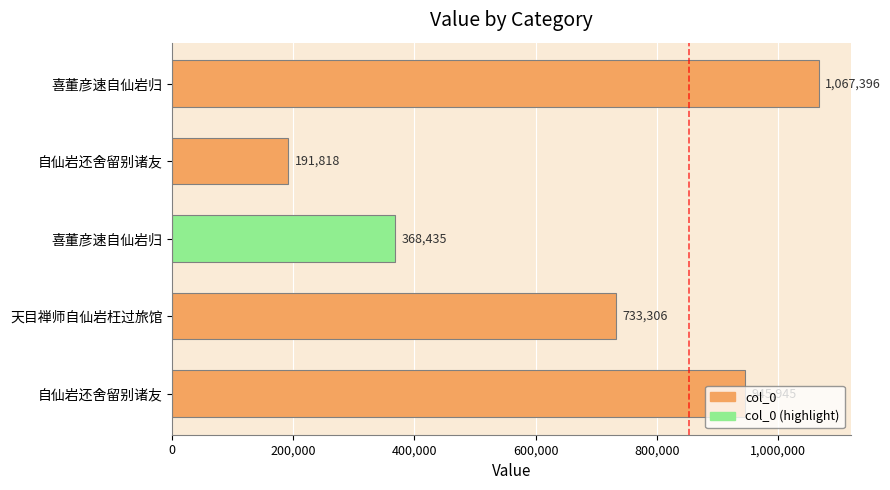

Count the number of data series in this chart.

1